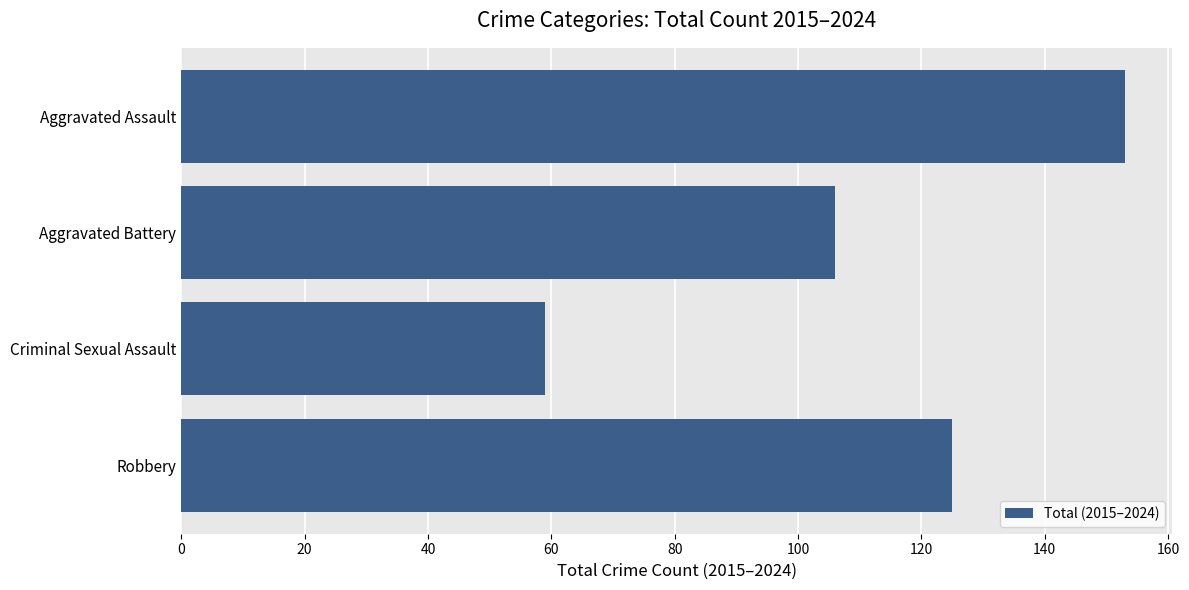

Which label corresponds to the largest value in the chart?

Aggravated Assault